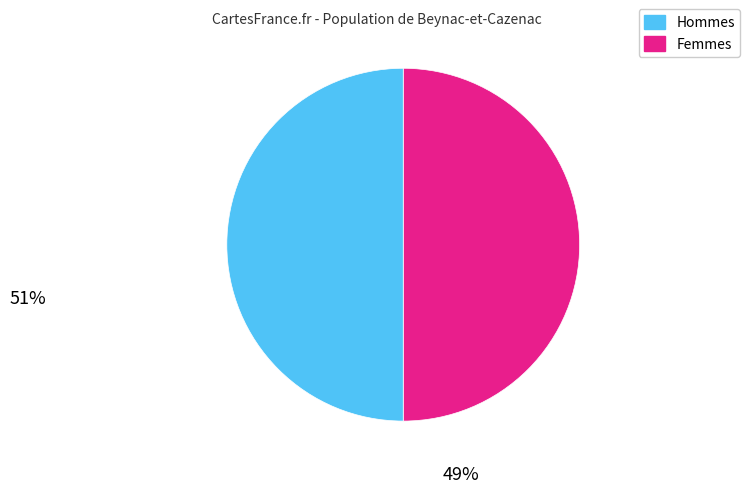

How many slices are in this pie chart?

2